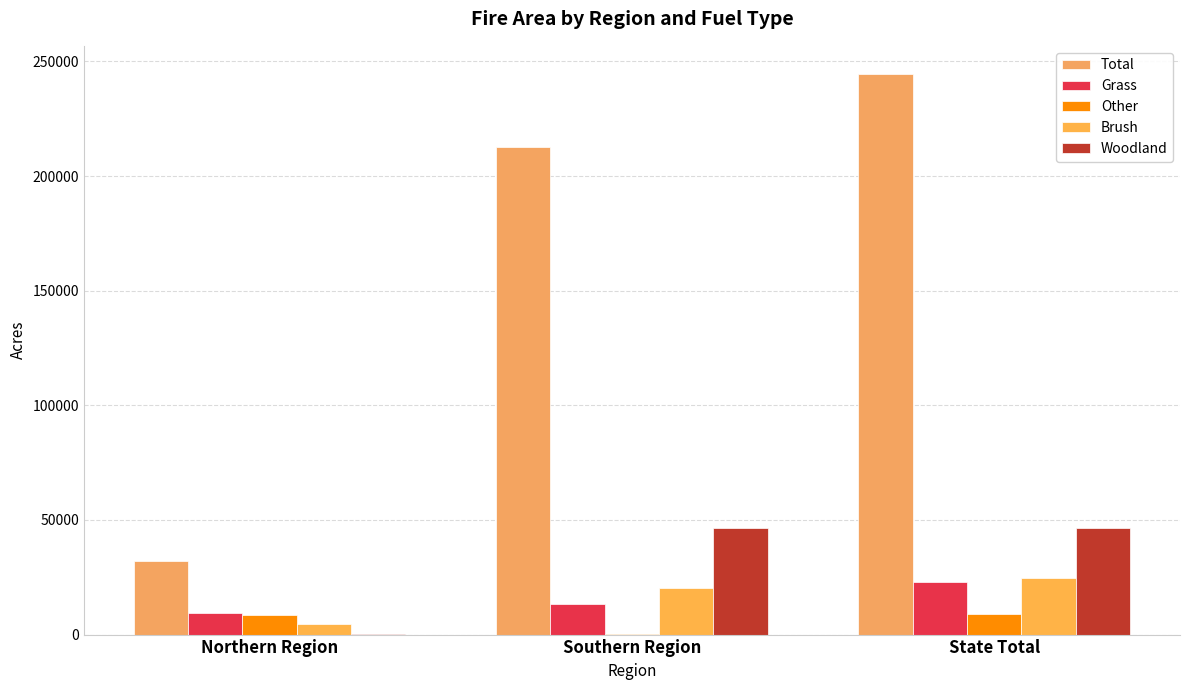

What is the label of the 1st bar from the left?

Northern Region